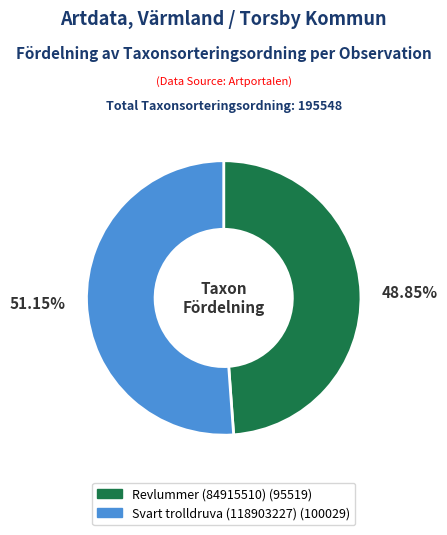

The Revlummer (84915510) slice represents 49% of the pie. True or false?

True